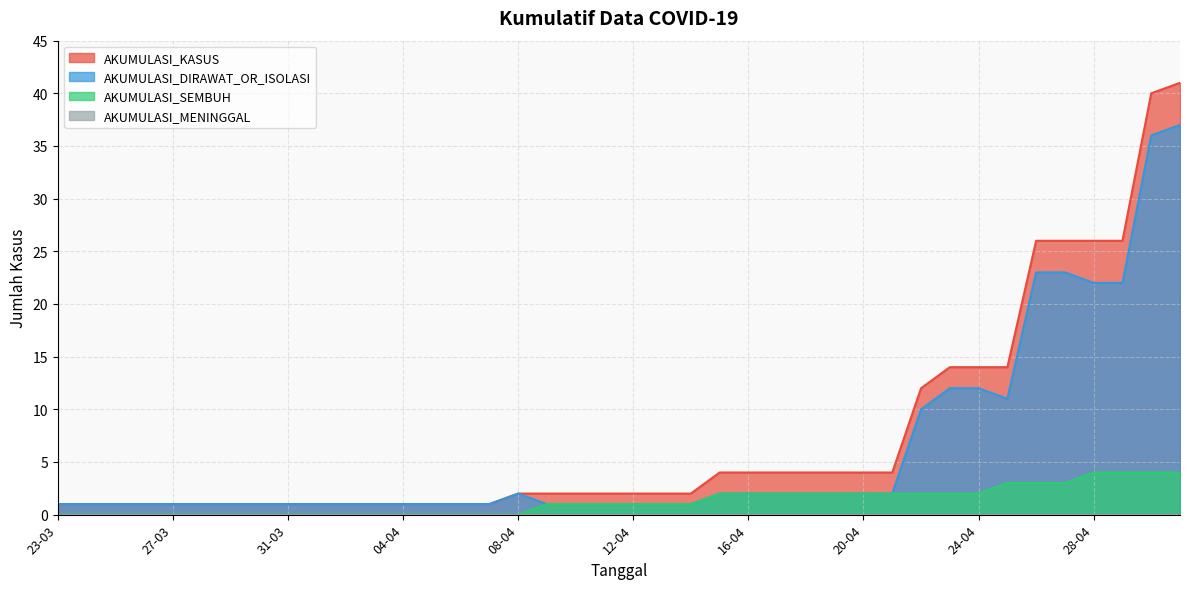

What is the difference between the maximum and minimum values in the AKUMULASI_SEMBUH series?

4